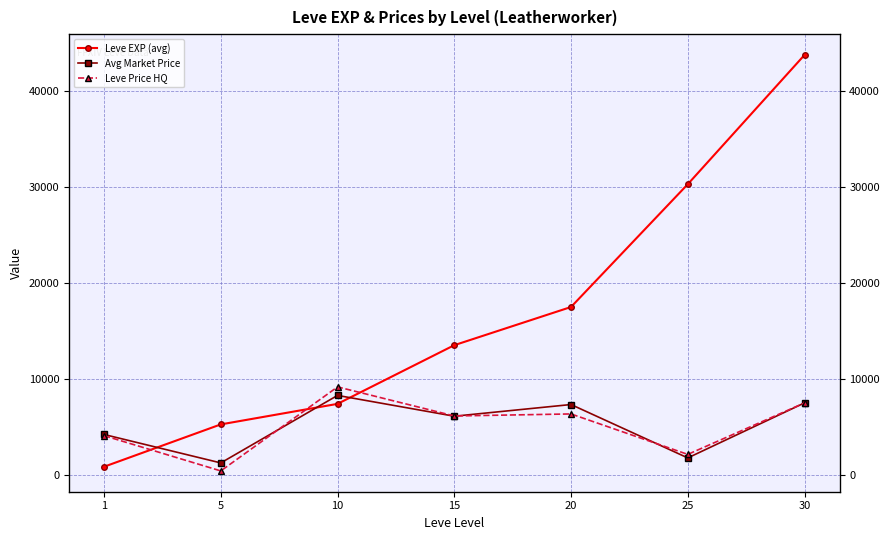

What is the difference between the maximum and minimum values in the Leve EXP (avg) series?

42876.7